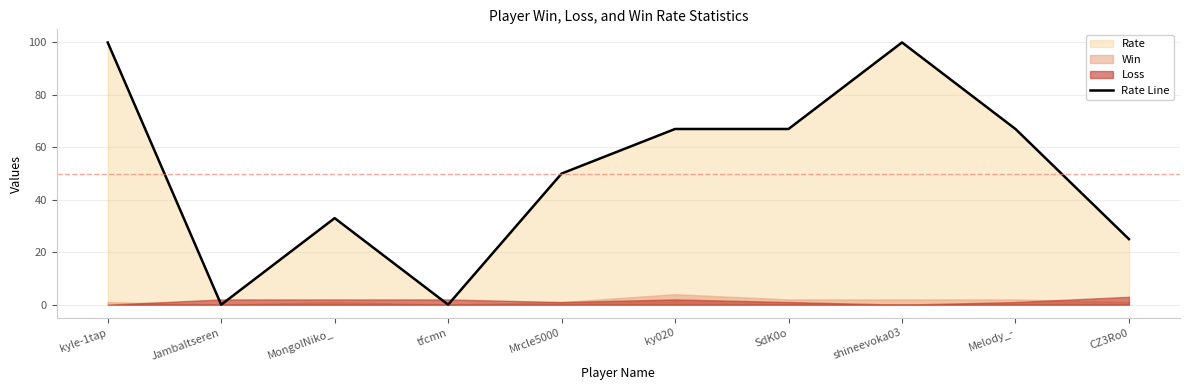

How many lines are shown in the chart?

1